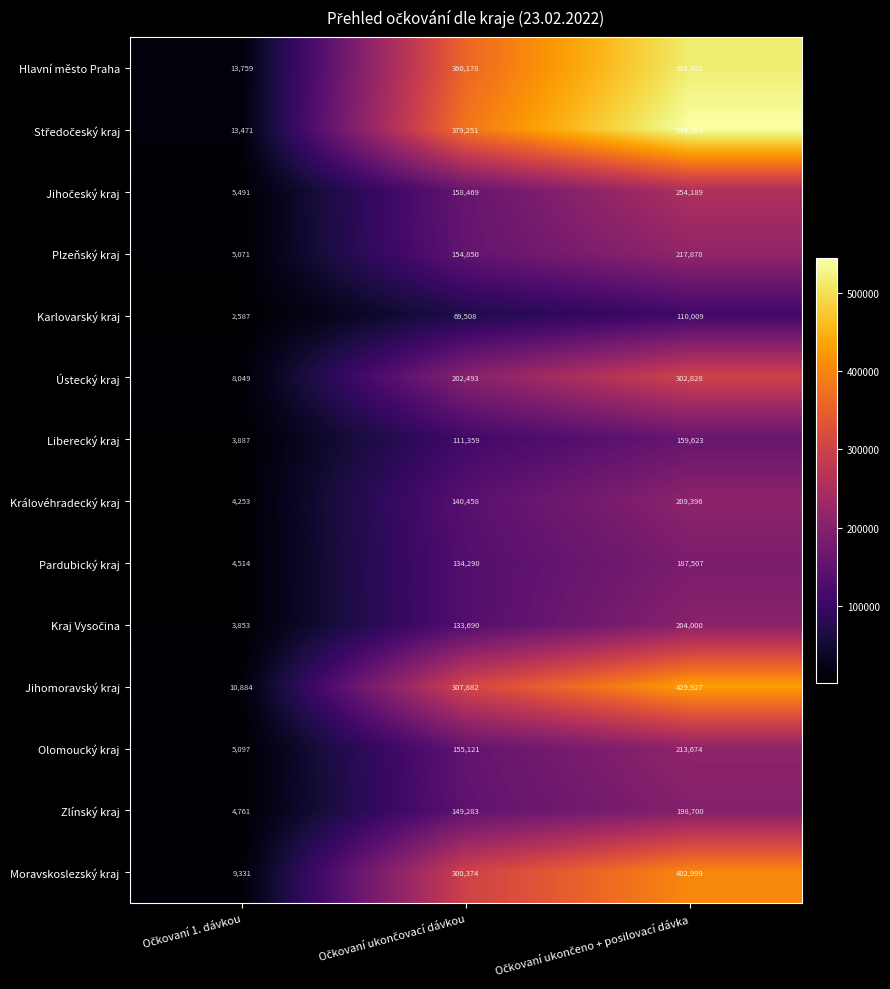

What is the average value of the Olomoucký kraj series?

124631